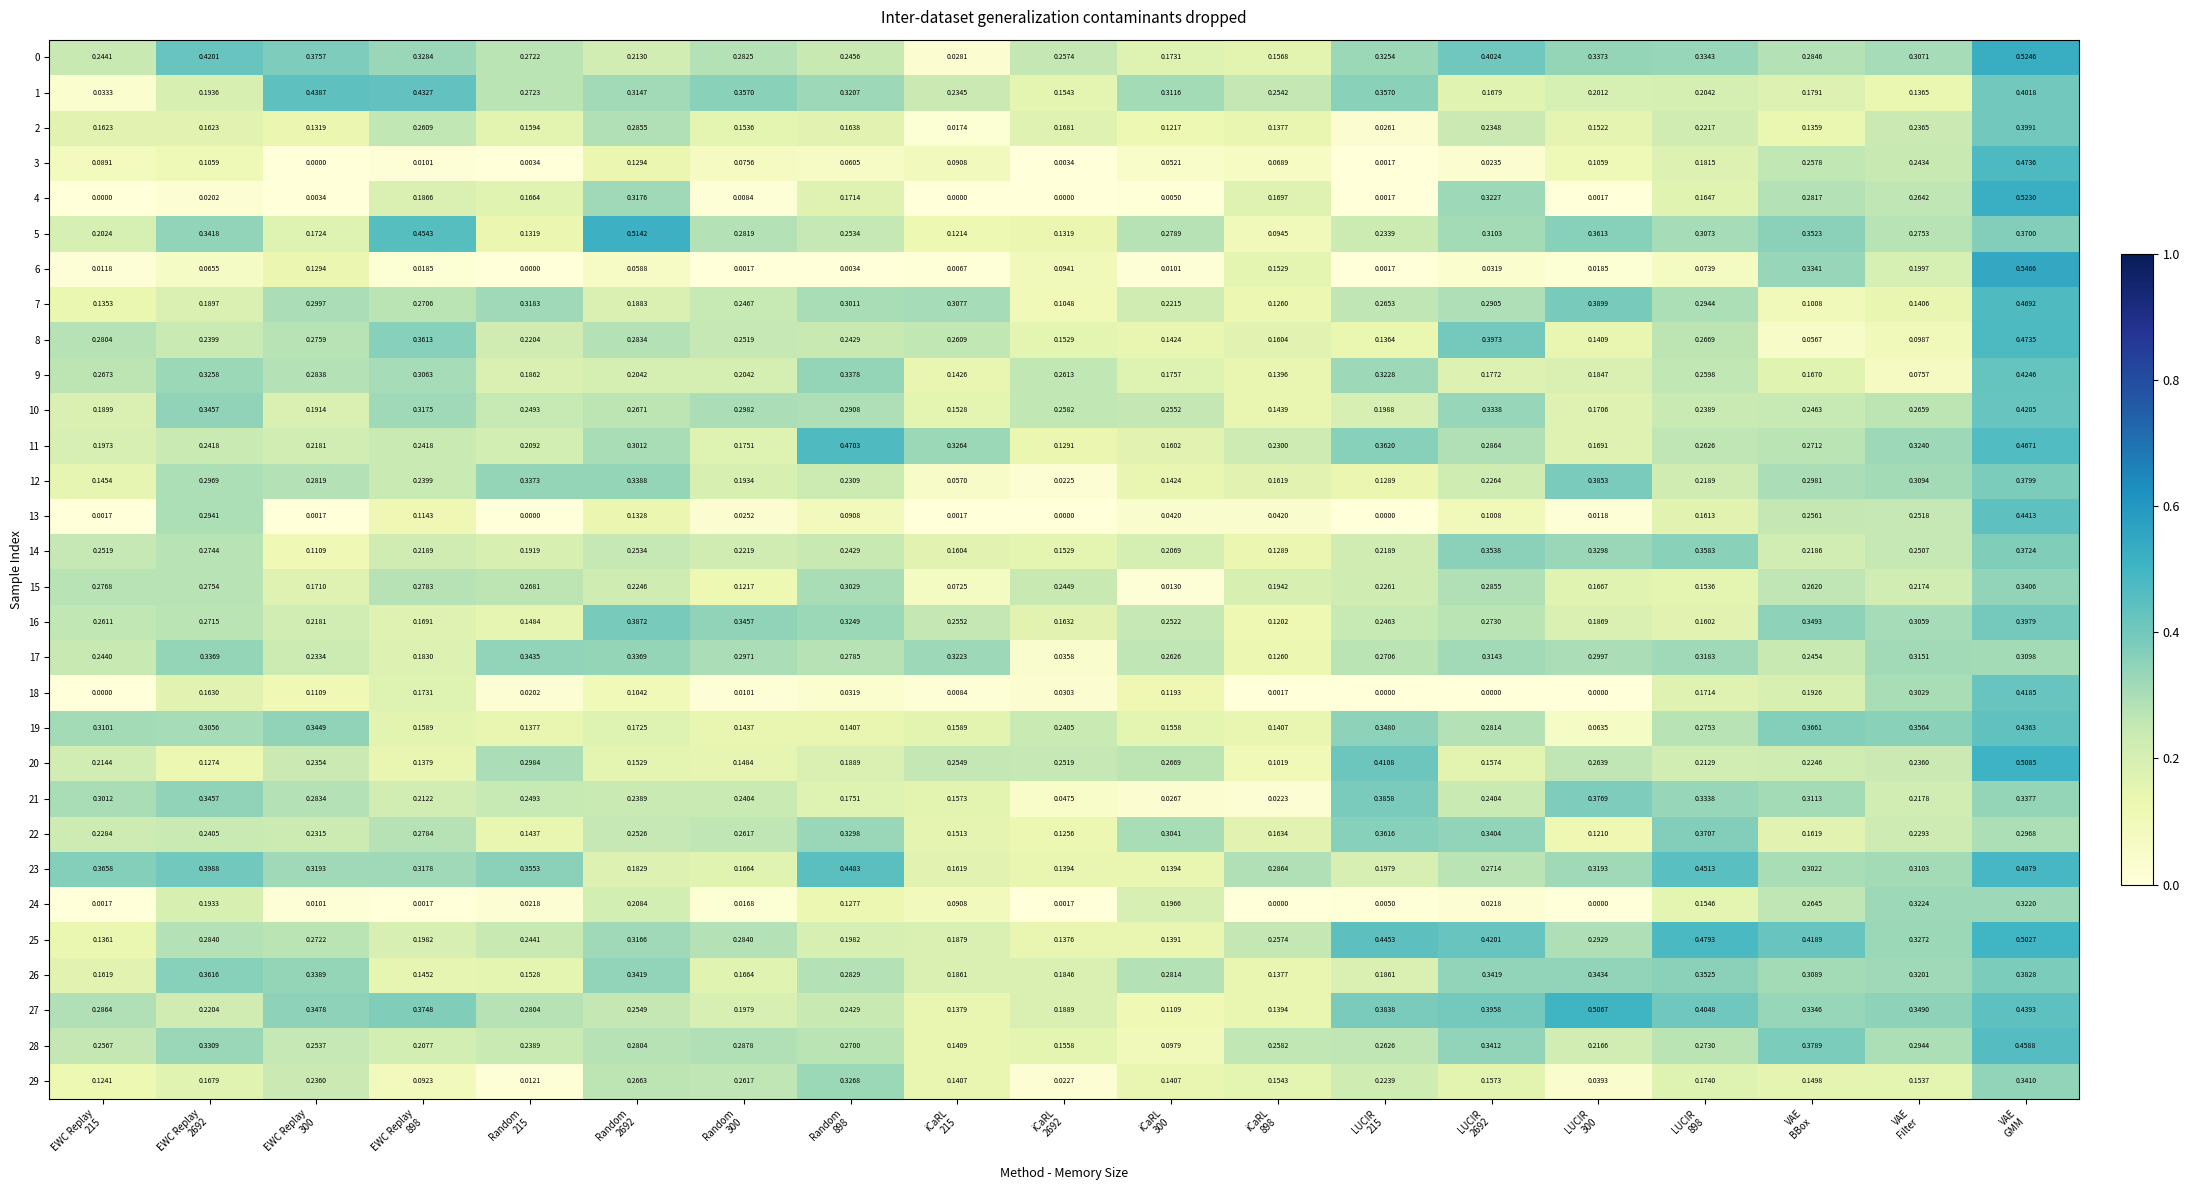

How many values in the 3 series exceed 0?

18